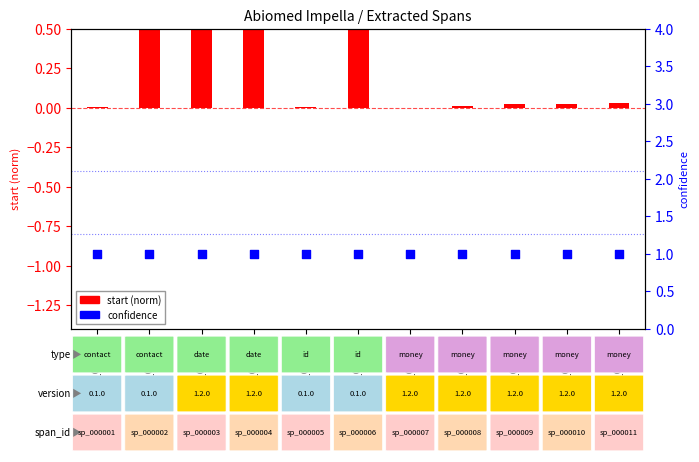

Which series has the widest spread of Y values?

start (norm)